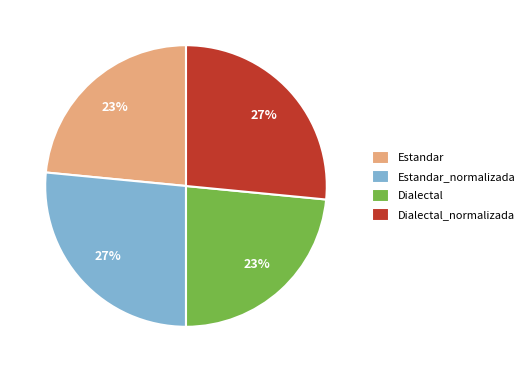

How many slices are in this pie chart?

4